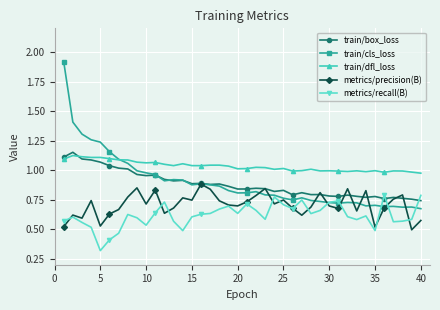

True or false: train/dfl_loss and metrics/recall(B) intersect in this chart.

False